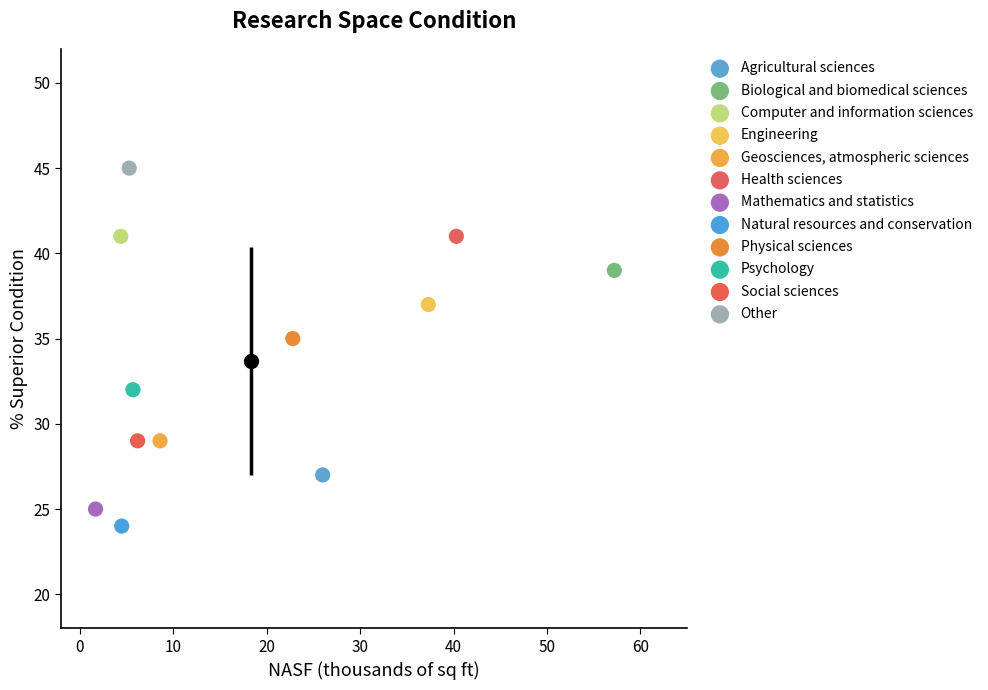

What are all the series names shown in the legend?

Agricultural sciences, Biological and biomedical sciences, Computer and information sciences, Engineering, Geosciences, atmospheric sciences, Health sciences, Mathematics and statistics, Natural resources and conservation, Physical sciences, Psychology, Social sciences, Other